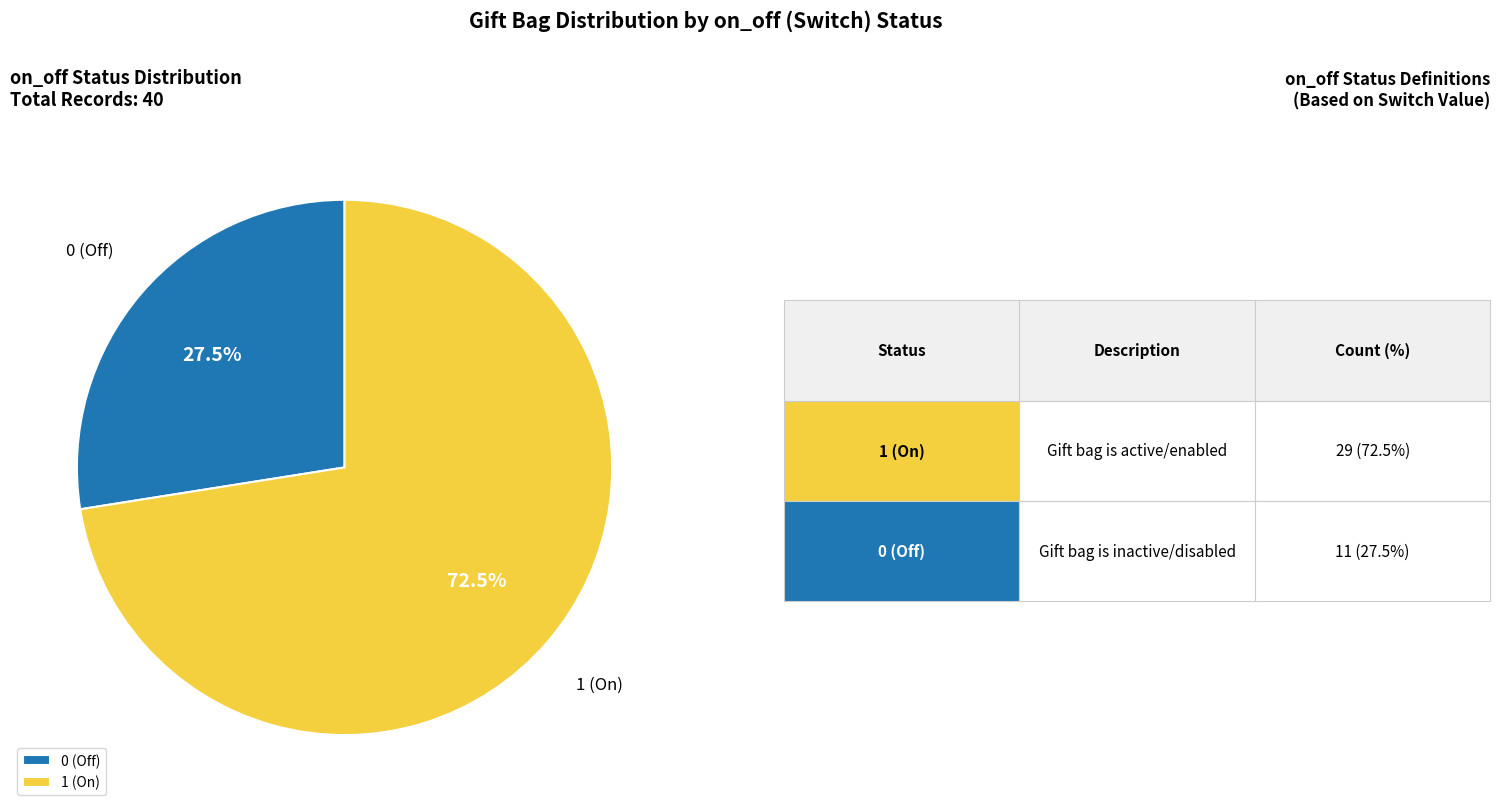

Rank the categories by value from lowest to highest.

0 (Off), 1 (On)